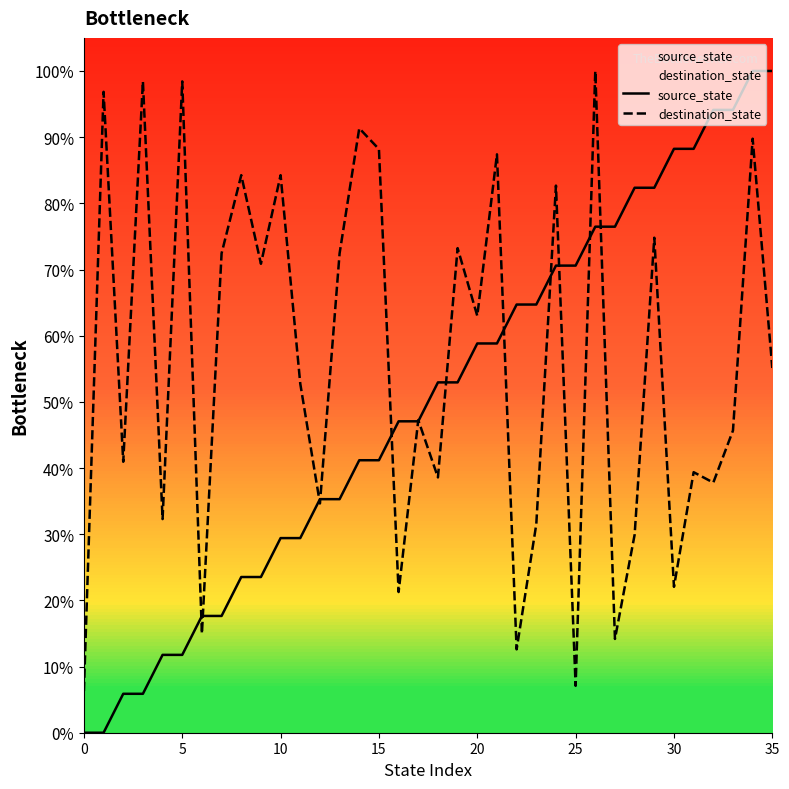

What is the average value of the destination_state series?

55.9